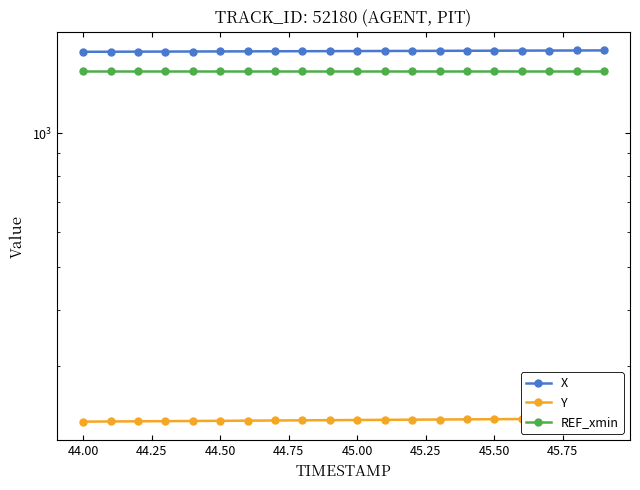

True or false: REF_xmin has more than 0 interior local peaks.

False